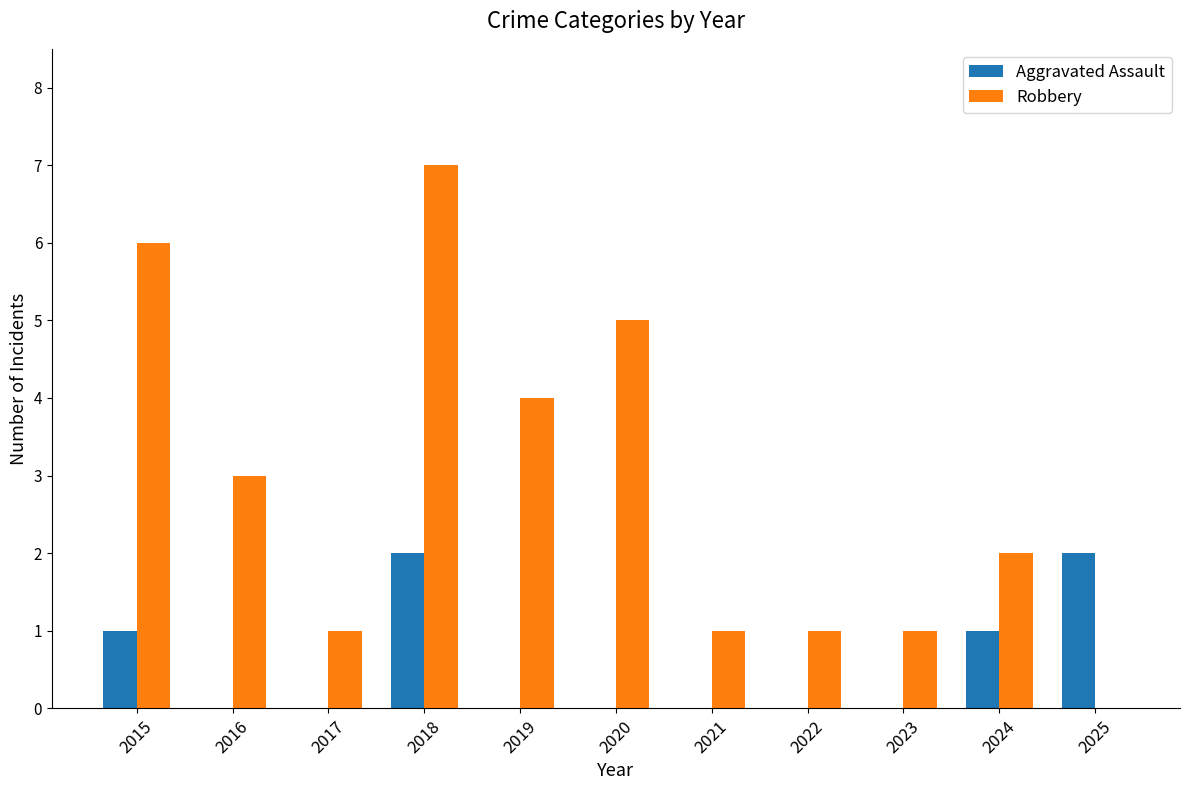

What is the total value across all series at 2015?

7